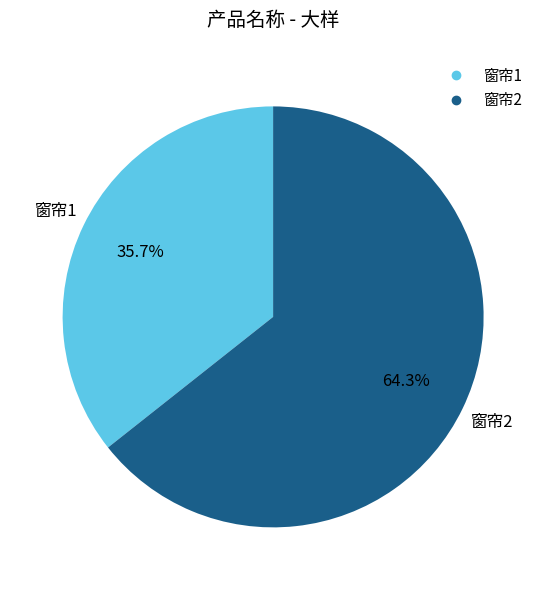

Which slice is the smallest?

窗帘1